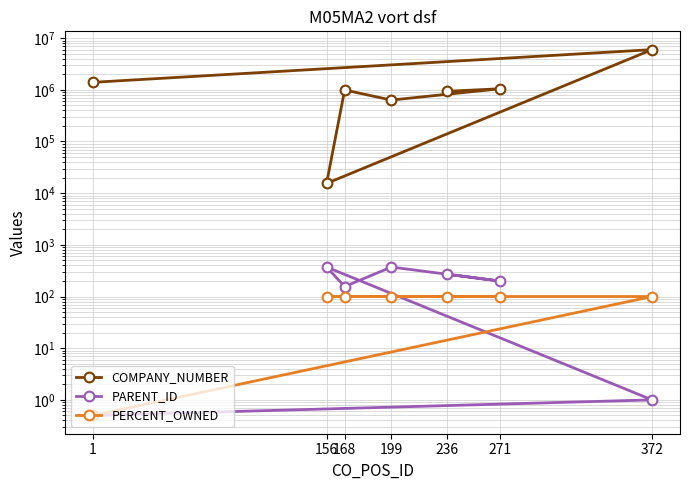

Does the chart display data point markers on the line(s)?

Yes